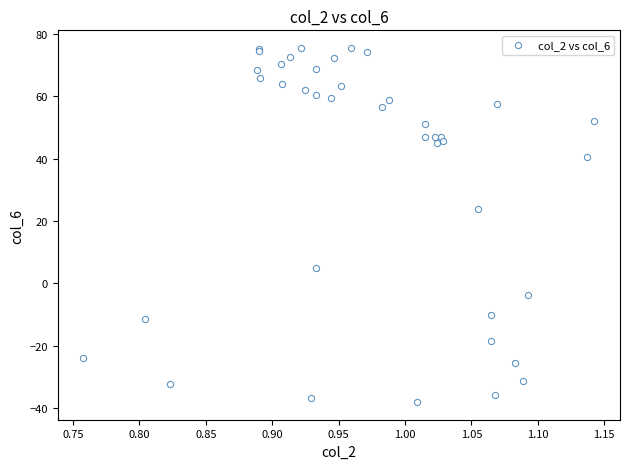

What Y value in the scatter plot is closest to 18?

23.7